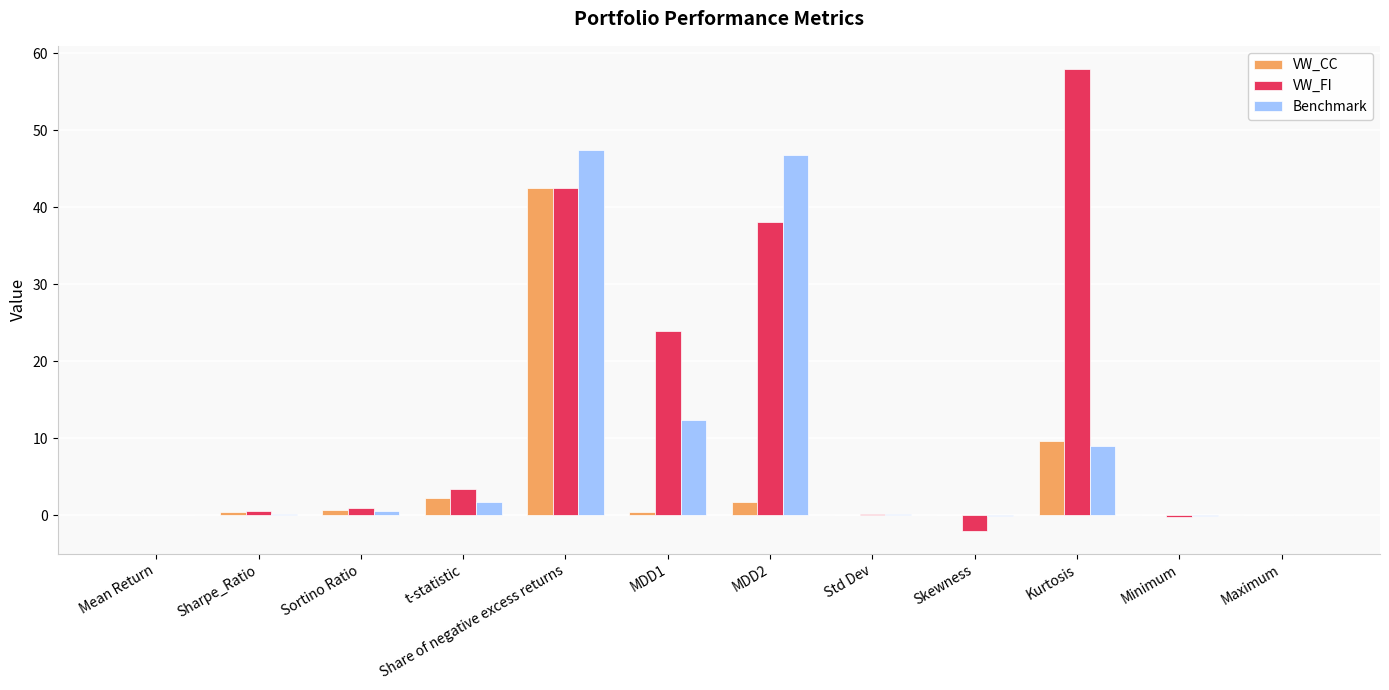

Between Sharpe_Ratio and Kurtosis, which series saw the biggest shift?

VW_FI